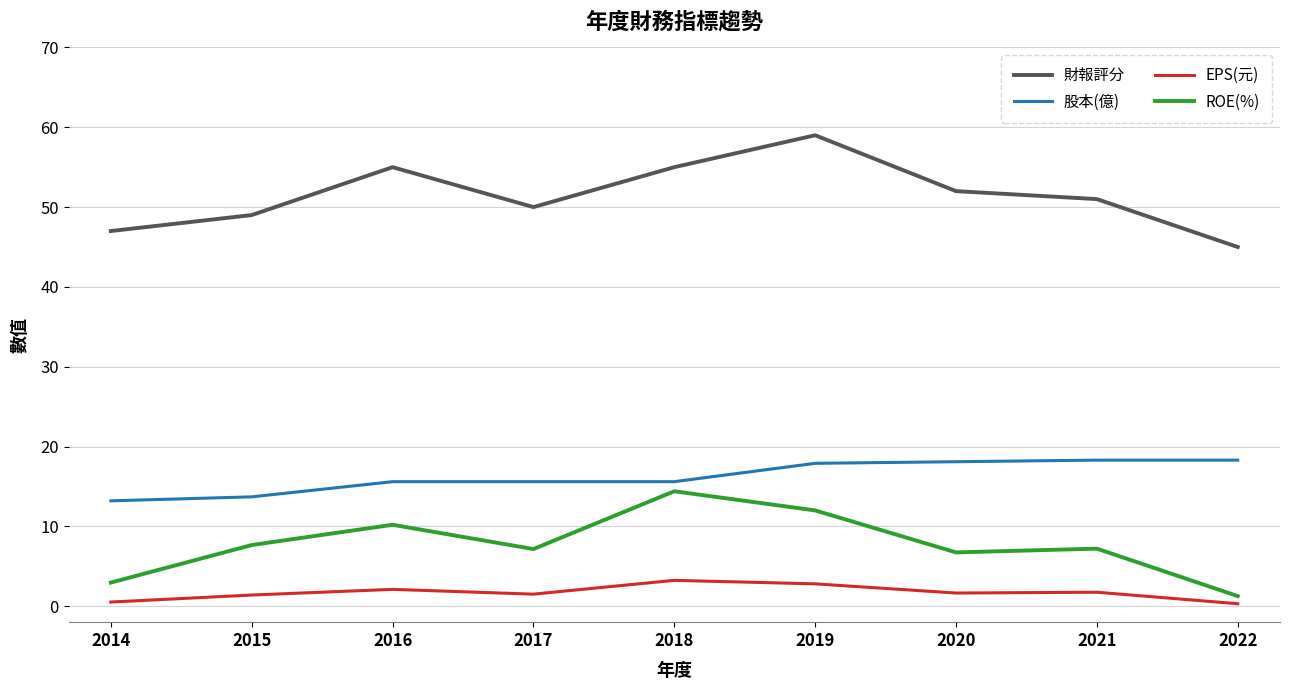

How many distinct data groups are displayed?

4